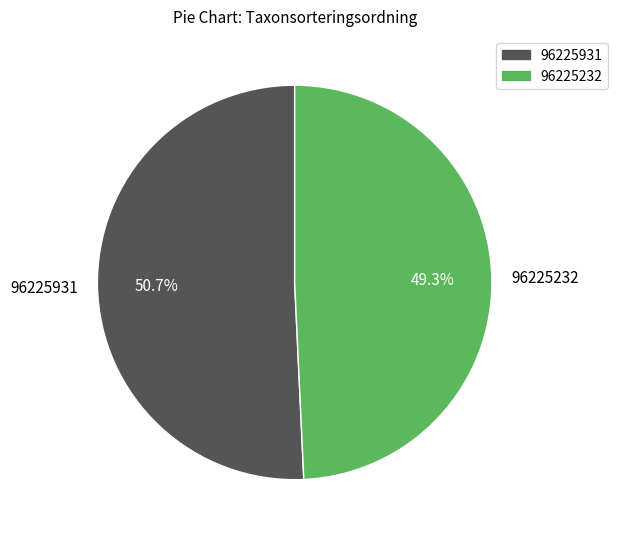

To the nearest percent, what is the difference between the 96225931 and 96225232 slice percentages?

1%